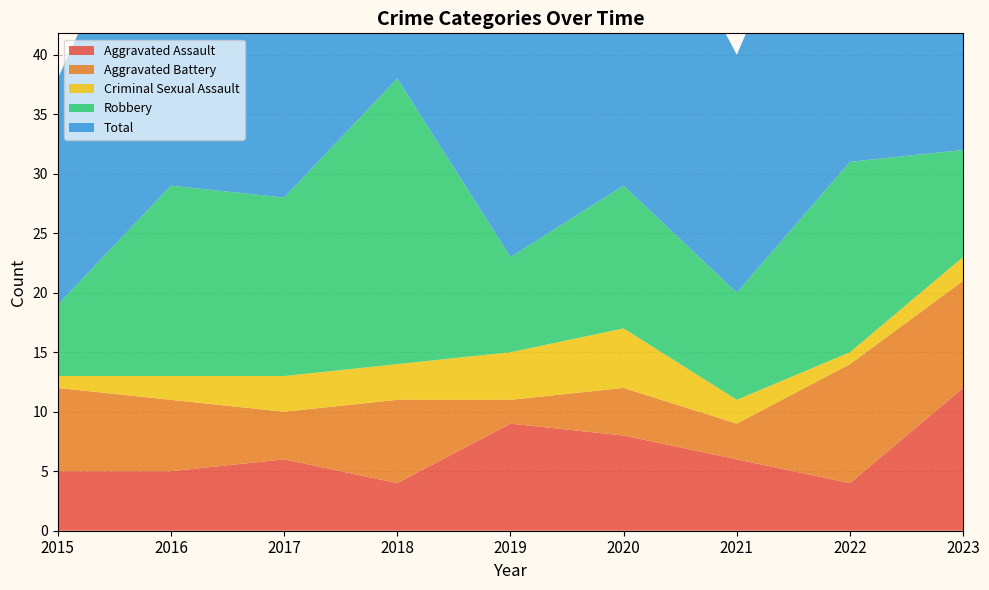

Reading left to right, transcribe all the data shown in this chart.

Aggravated Assault: 2015=5	2016=5	2017=6	2018=4	2019=9	2020=8	2021=6	2022=4	2023=12
Aggravated Battery: 2015=7	2016=6	2017=4	2018=7	2019=2	2020=4	2021=3	2022=10	2023=9
Criminal Sexual Assault: 2015=1	2016=2	2017=3	2018=3	2019=4	2020=5	2021=2	2022=1	2023=2
Robbery: 2015=6	2016=16	2017=15	2018=24	2019=8	2020=12	2021=9	2022=16	2023=9
Total: 2015=19	2016=30	2017=29	2018=38	2019=23	2020=29	2021=20	2022=31	2023=33